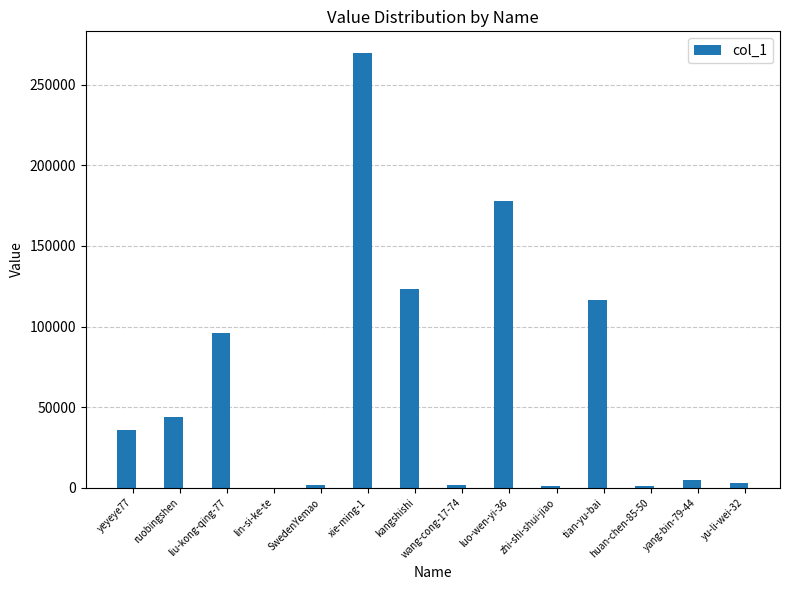

What is the change in value from SwedenYemao to yang-bin-79-44?

+3348